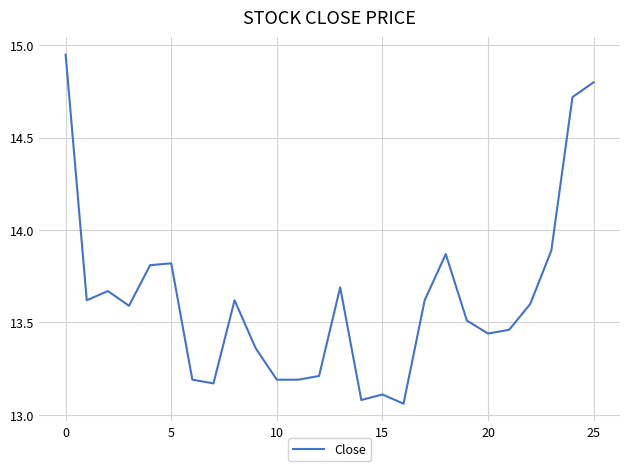

What is the average value?

13.6